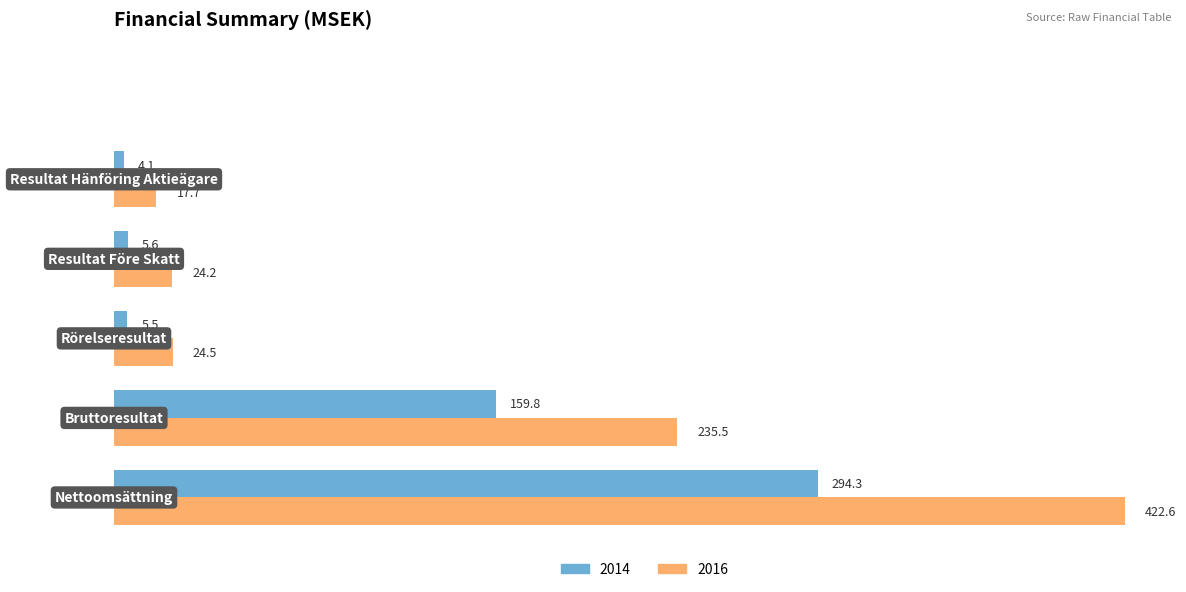

What is the difference between the maximum and second lowest values in the 2016 series?

398.4